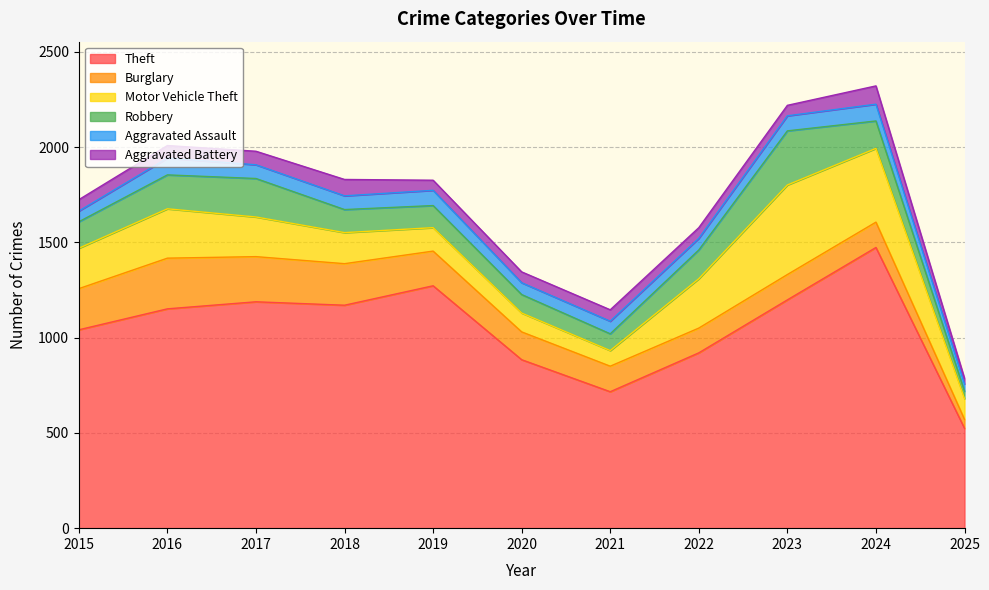

At which category does Aggravated Assault reach its first local valley?

2020